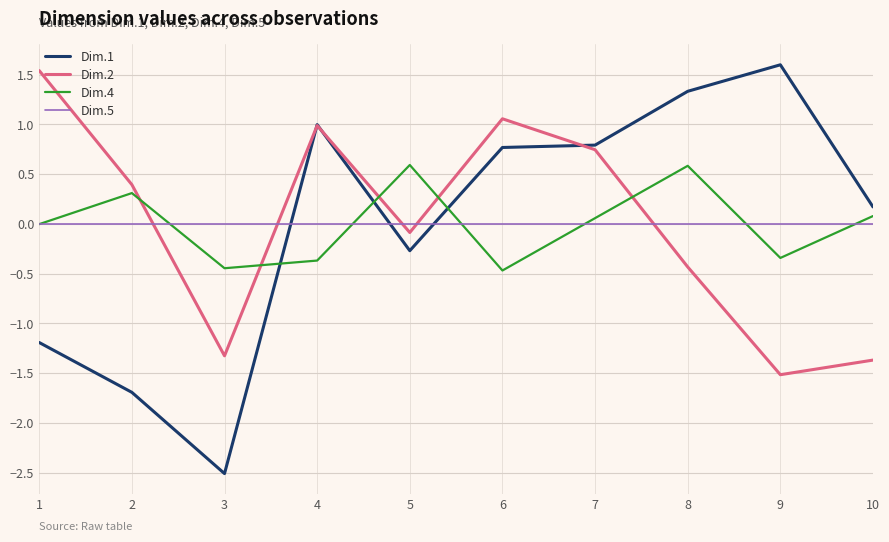

At which category does the chart reach its peak across all series?

9